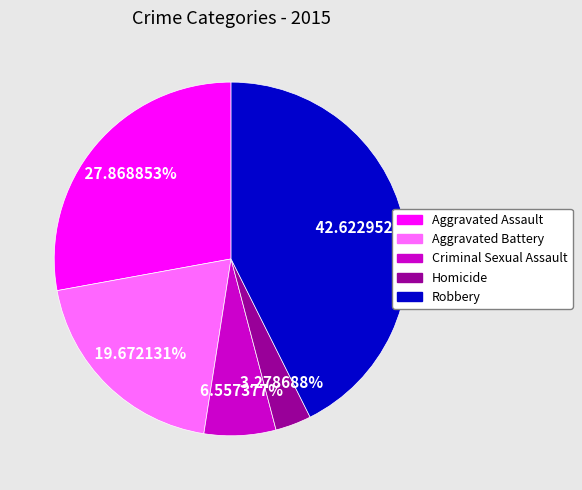

How many segments does this pie chart have?

5